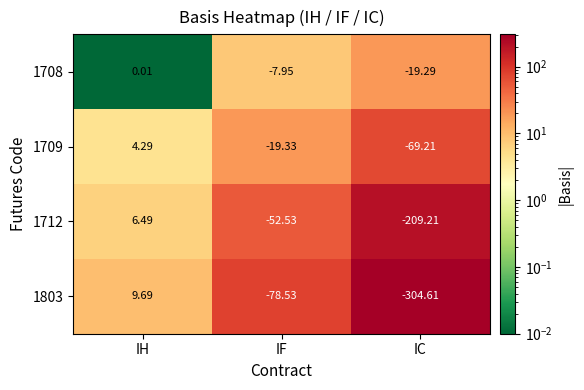

What is the maximum value shown in the chart?

9.7